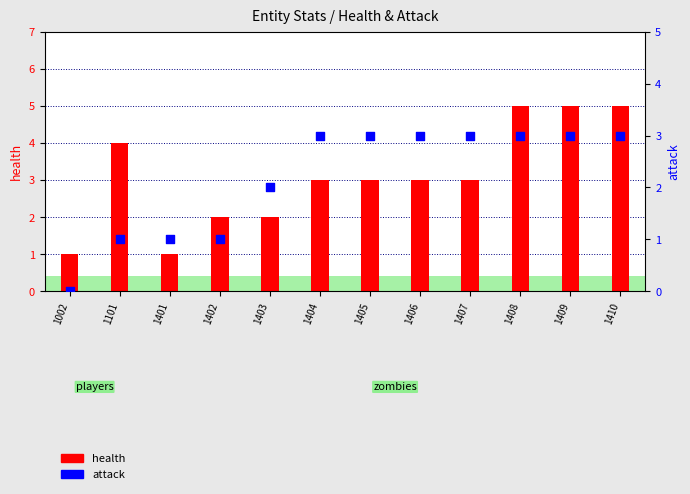

Which series has the largest total across all categories?

health